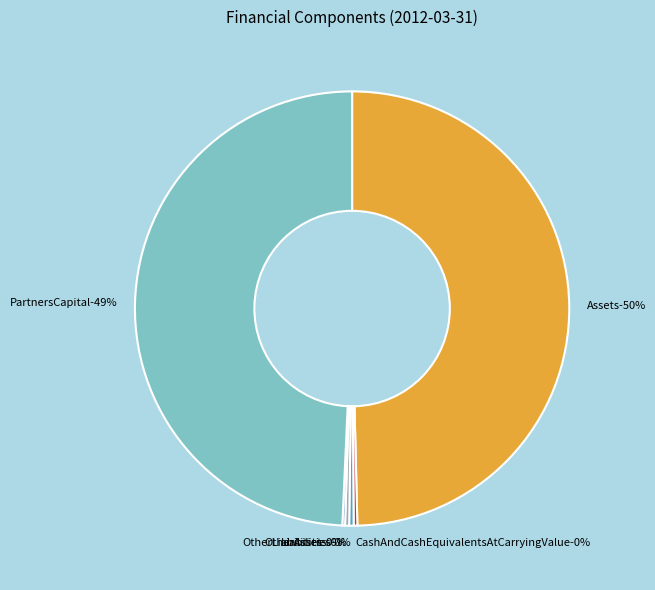

Does PartnersCapital account for over 50% of the chart?

No